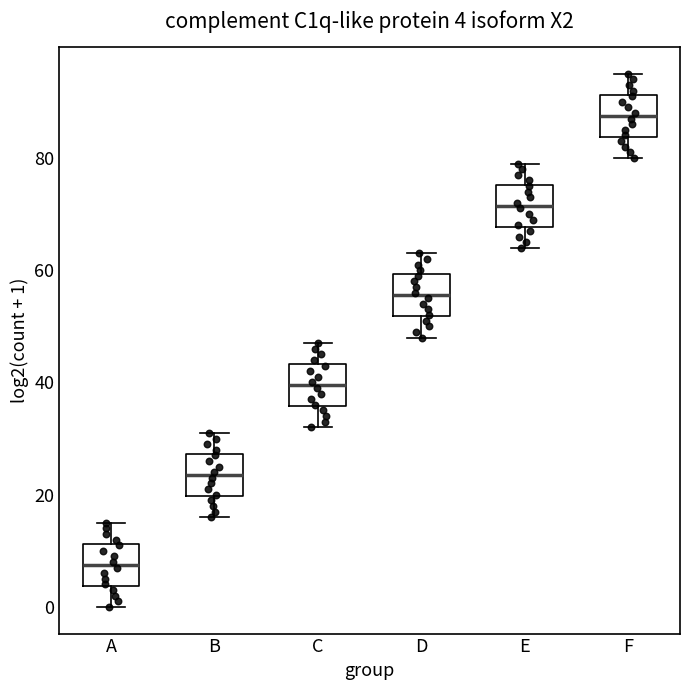

Which box has the lowest median line?

A